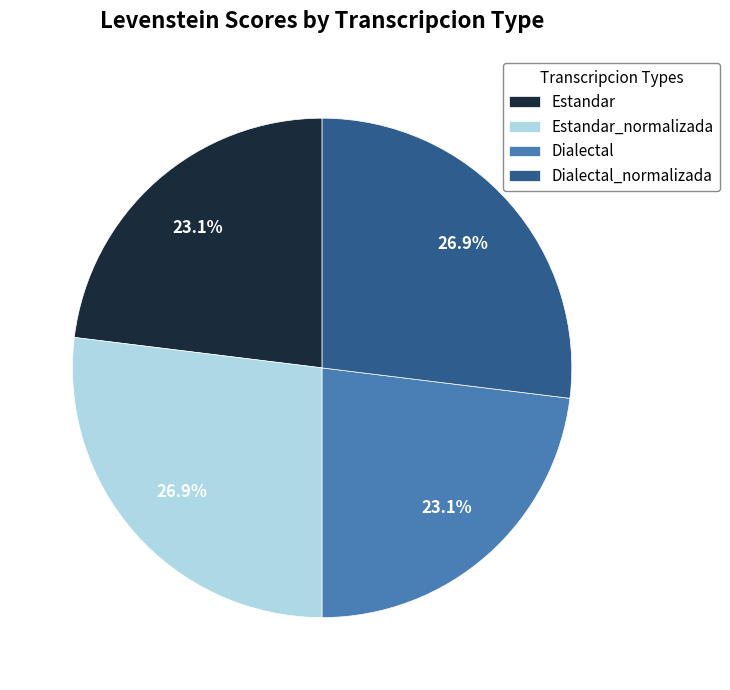

Does Dialectal account for over 50% of the chart?

No